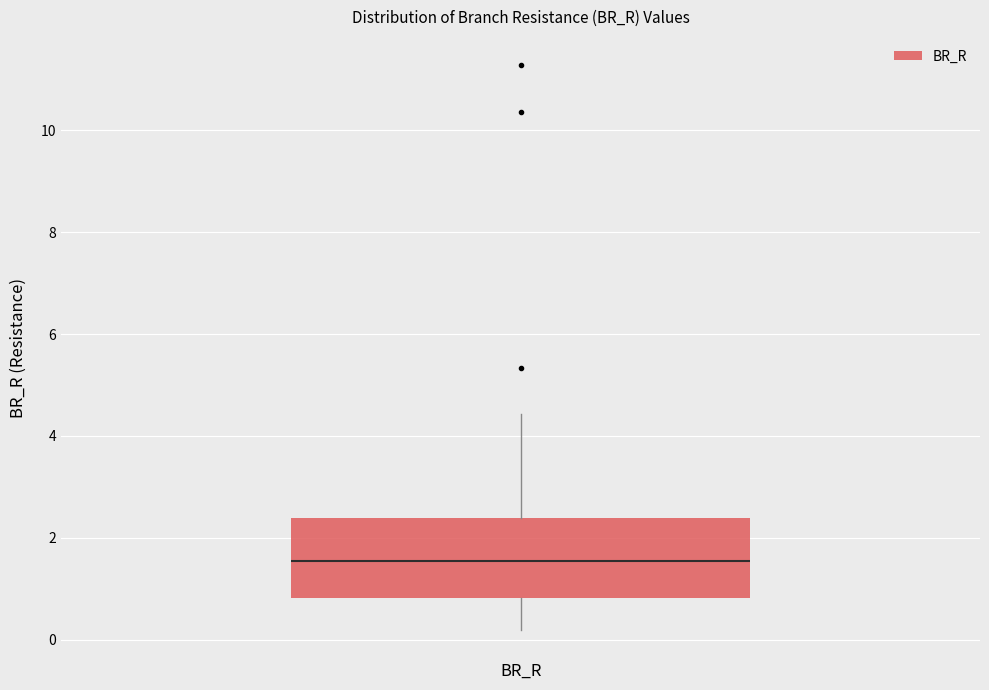

Read this box plot against the y-axis: the position of the median line, the range covered by the box, and the ends of both whiskers. The values are not printed on the chart, so give them approximately, as read against the axis.

median 1.6, box 0.8 to 2.4, whiskers 0.2 to 4.4